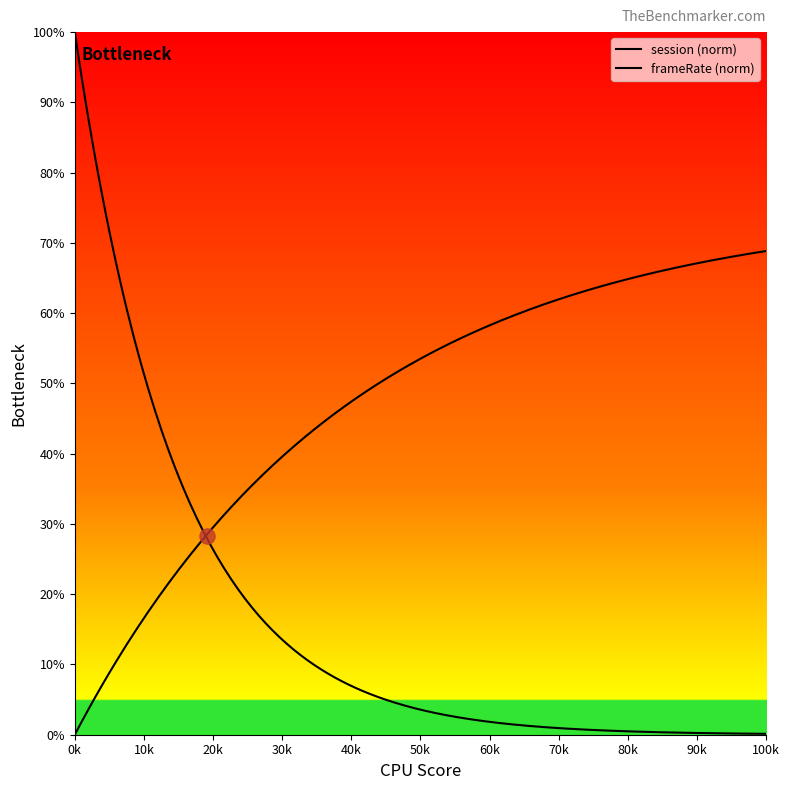

Which series reaches the maximum Y coordinate?

frameRate